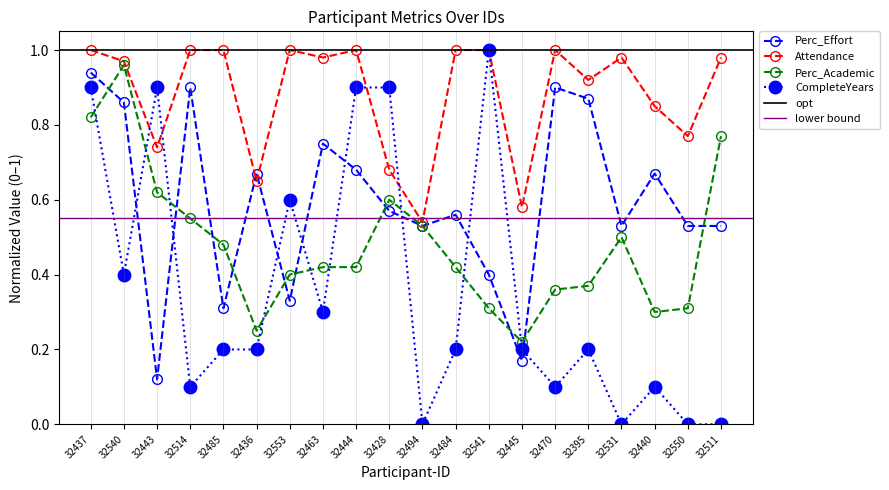

Is the value of Perc_Effort at 32494 greater than the value of CompleteYears at 32395?

Yes